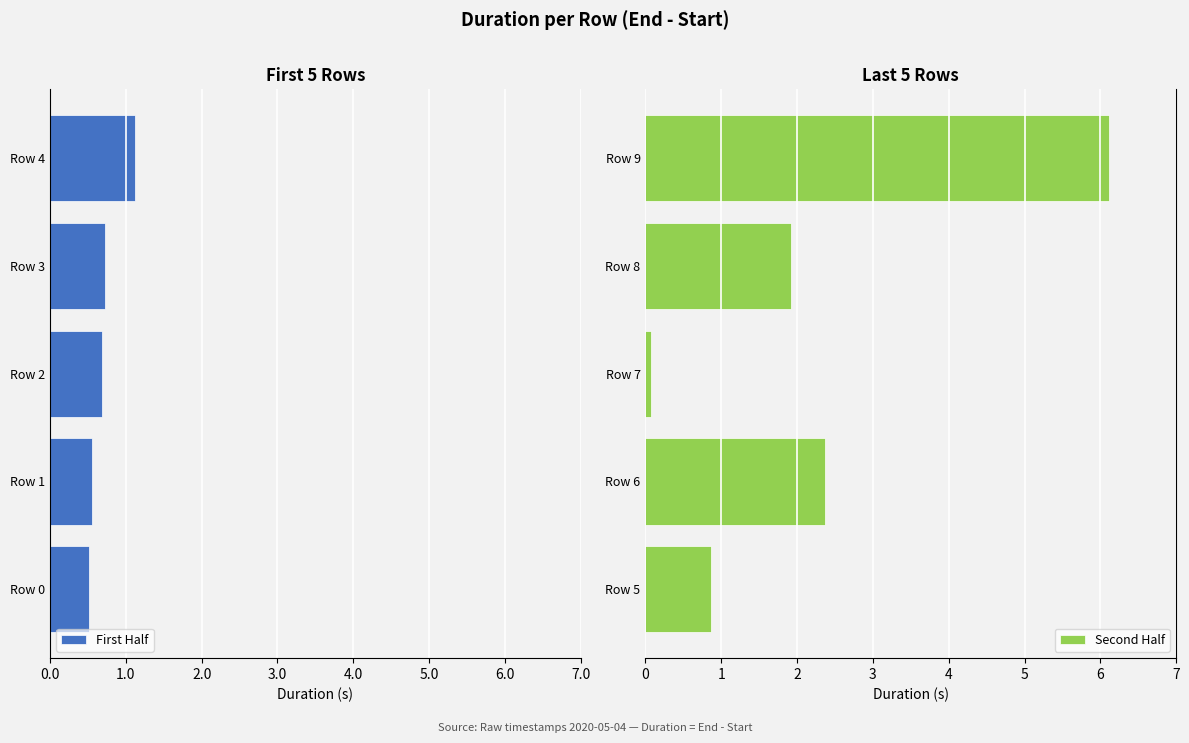

The Second Half series shows 1.9 at Row 8. True or false?

True